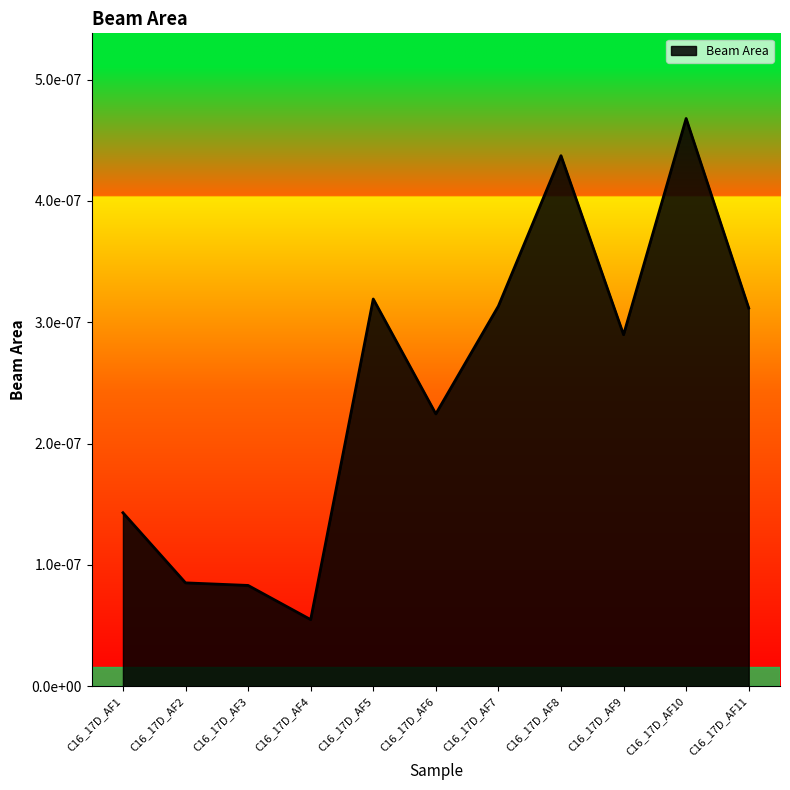

Does the chart display data point markers on the line(s)?

No